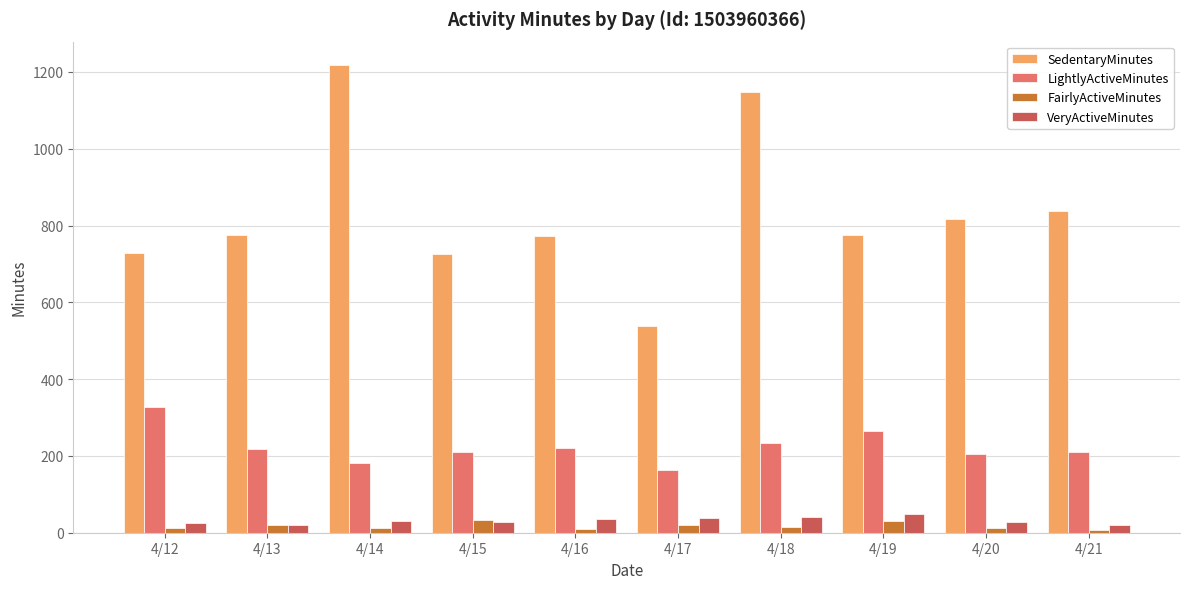

How many bars are there in each group?

4